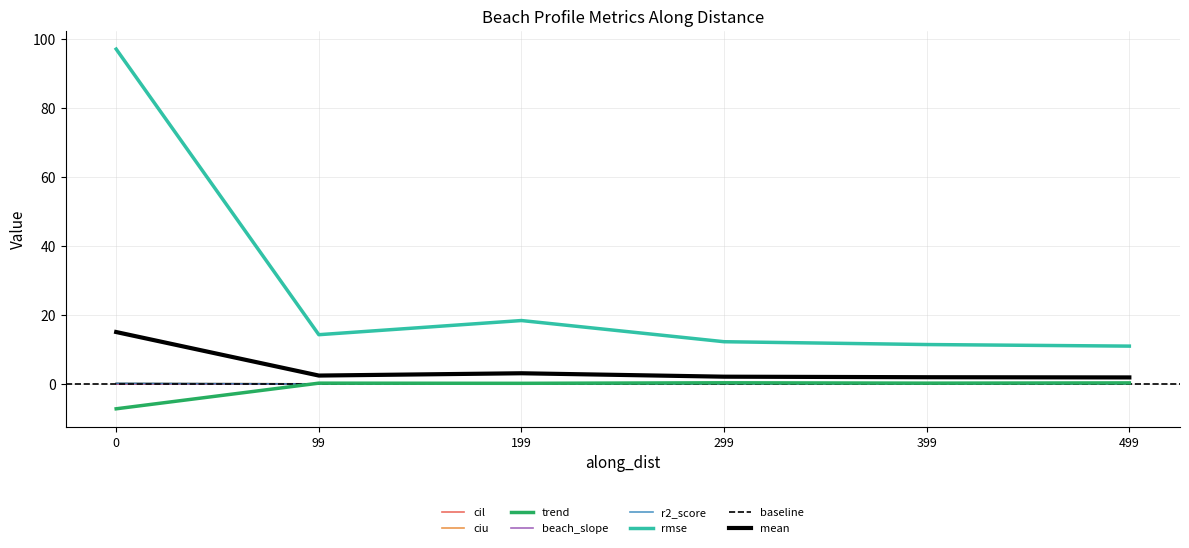

What is the total value across all series at 99?

14.7